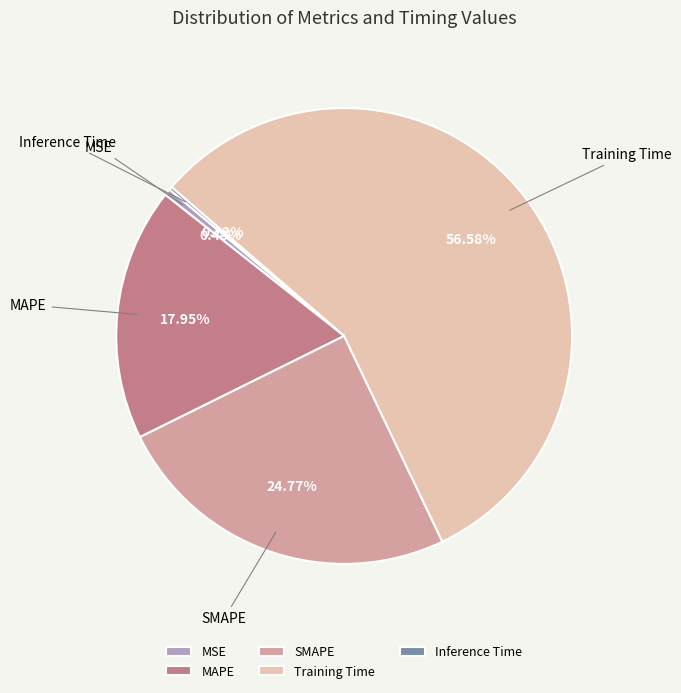

Which category has the biggest portion of the pie?

Training Time